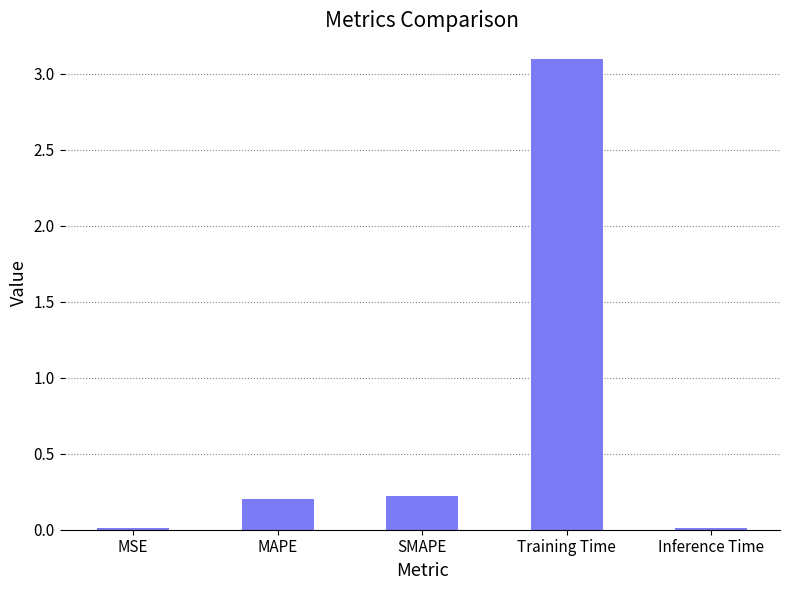

What is the change in value from MSE to MAPE?

+0.2